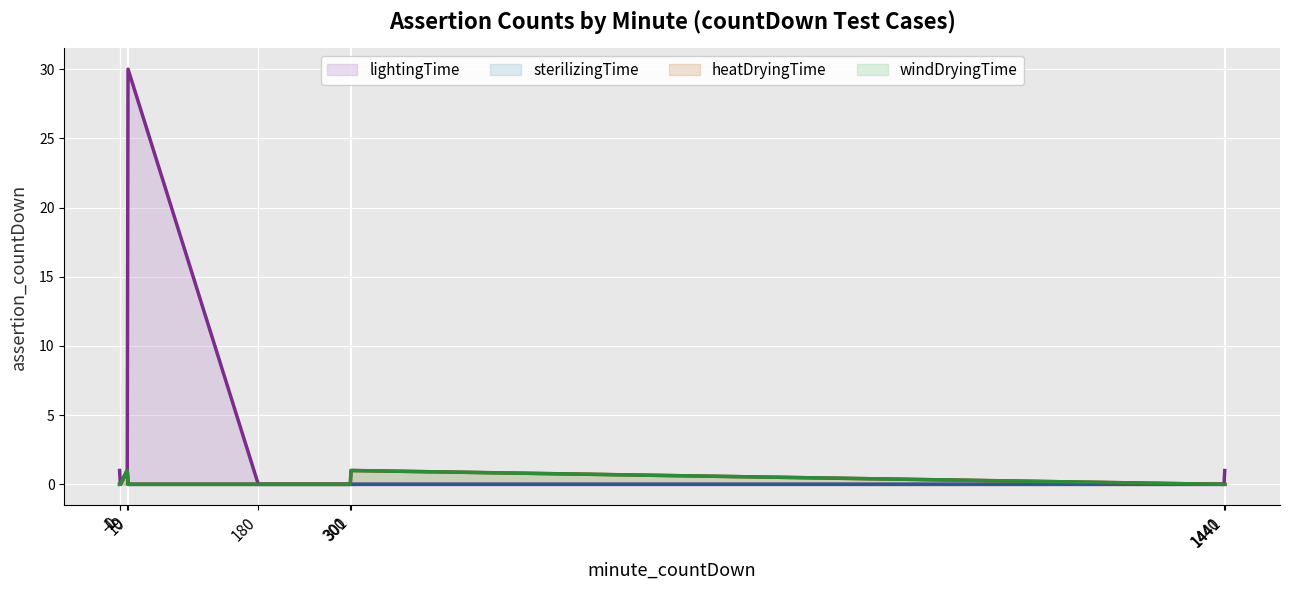

What is the difference between the lightingTime values at 180 and -1?

1